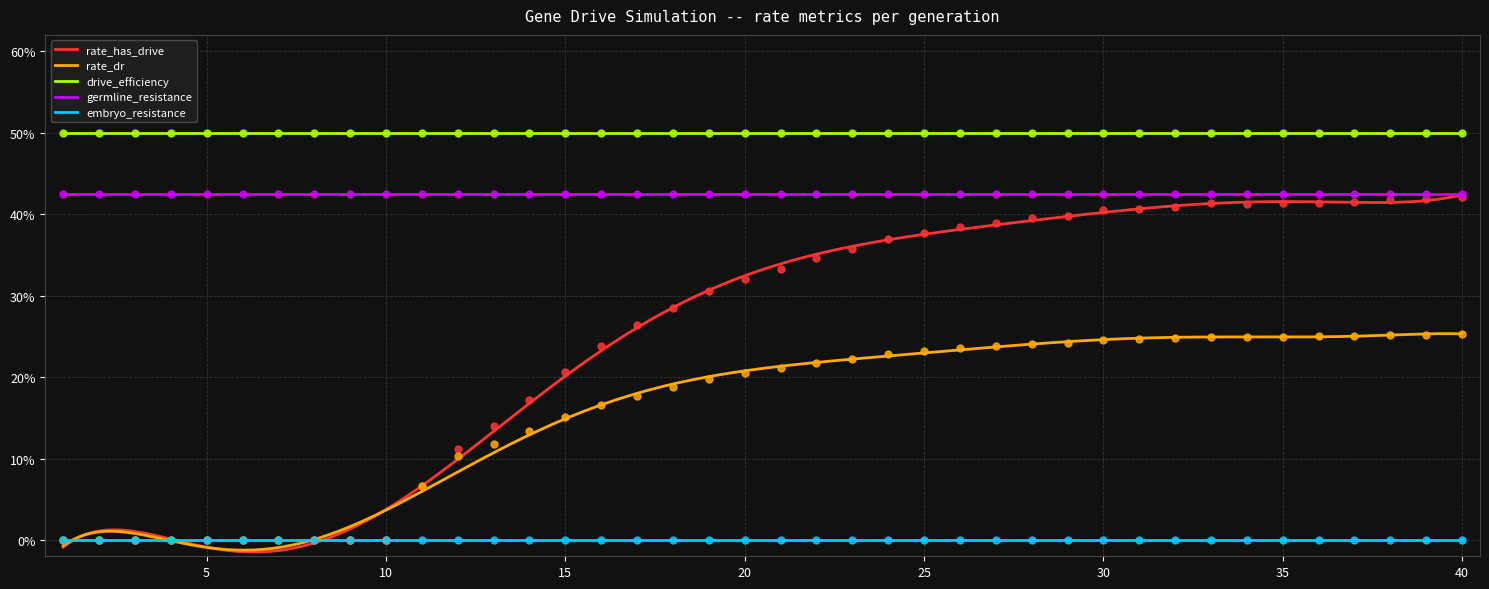

Which series reaches the maximum Y coordinate?

drive_efficiency